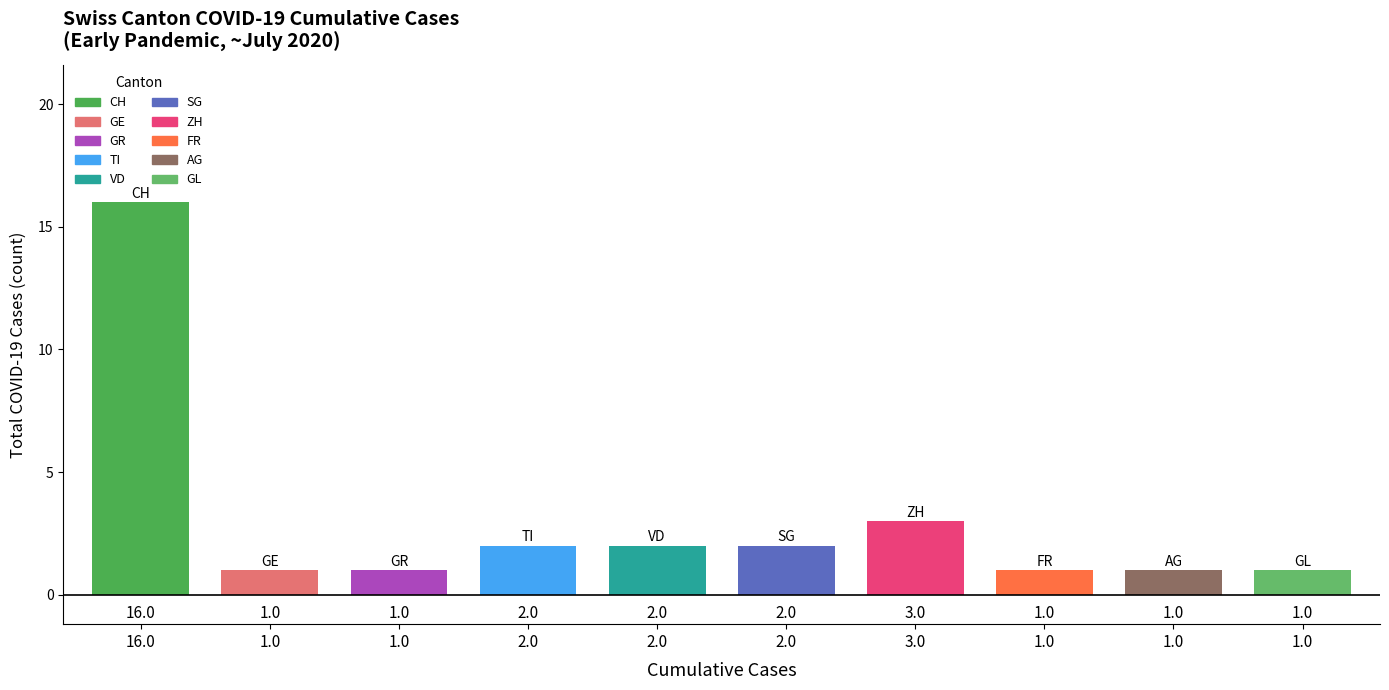

True or false: FR_pc has a value of -0.0 at 2020-06-23.

False